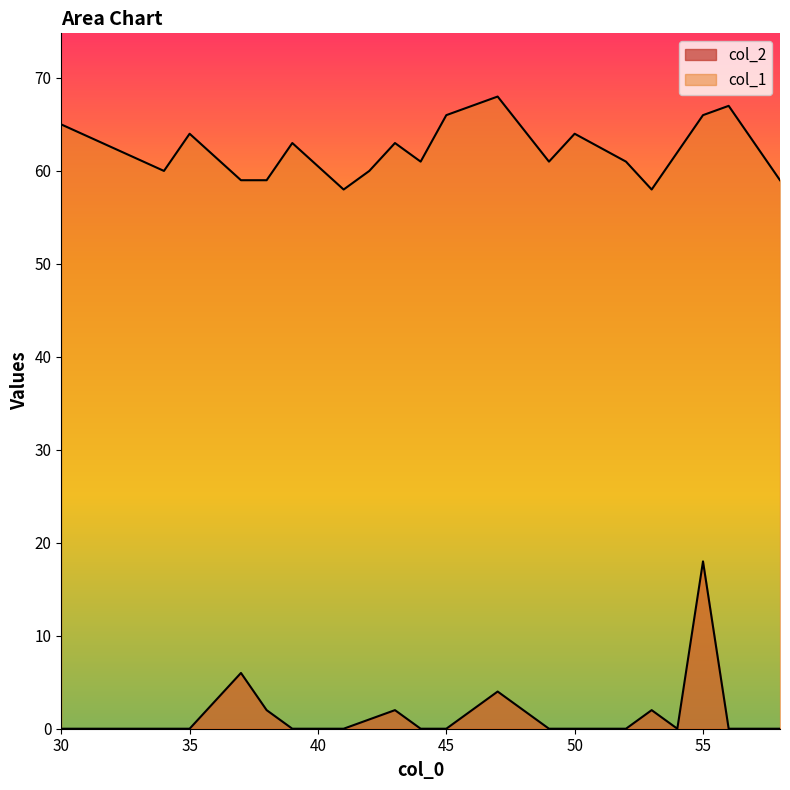

Where does the col_1 series first go above 62?

30